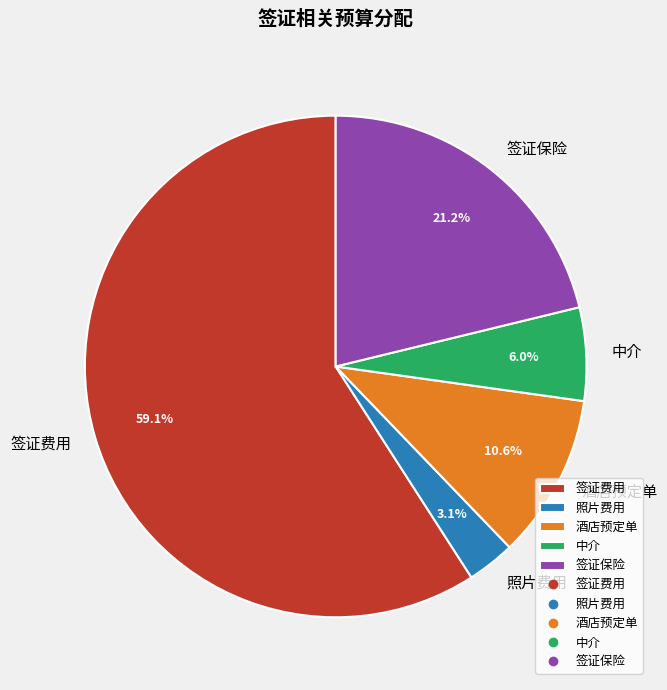

To the nearest percent, what is the average slice percentage?

20%